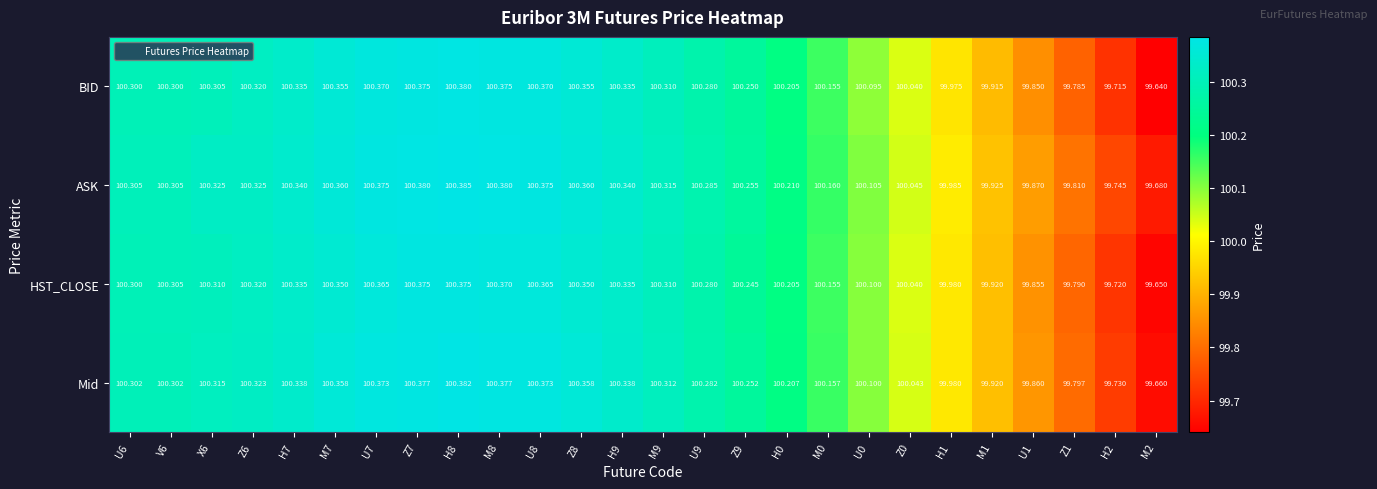

At which category does the chart reach its peak across all series?

H8